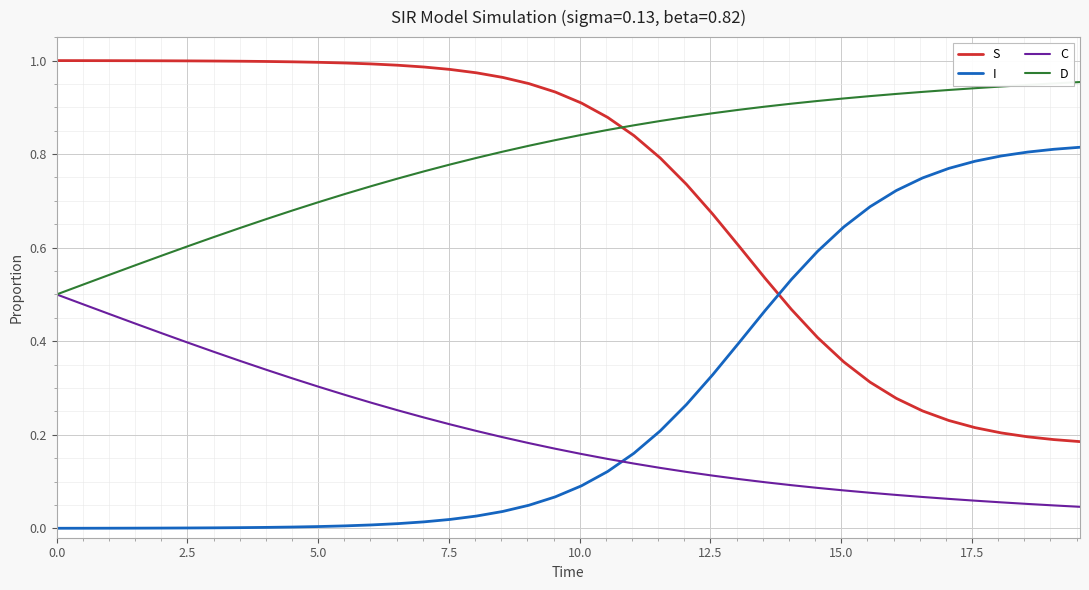

Which series has the largest total across all categories?

D